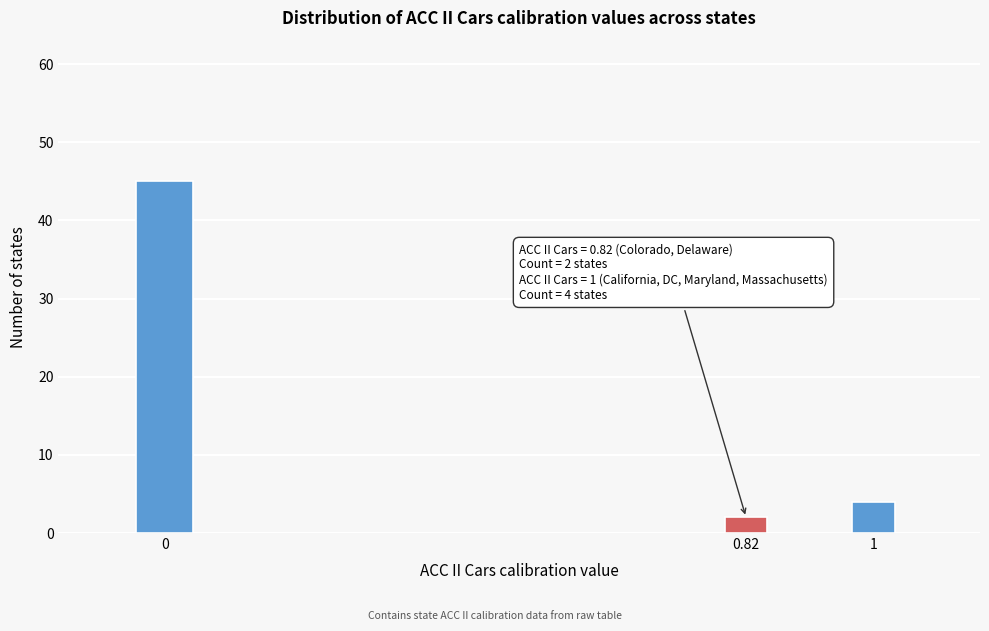

Reading left to right, what are all the values shown in this chart?

45	2	4